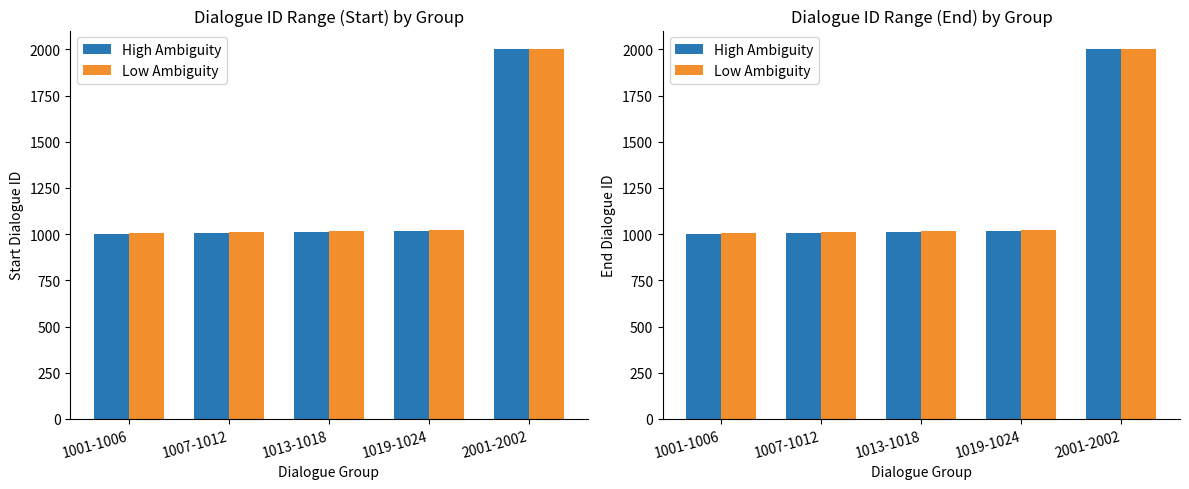

How many distinct data groups are displayed?

2